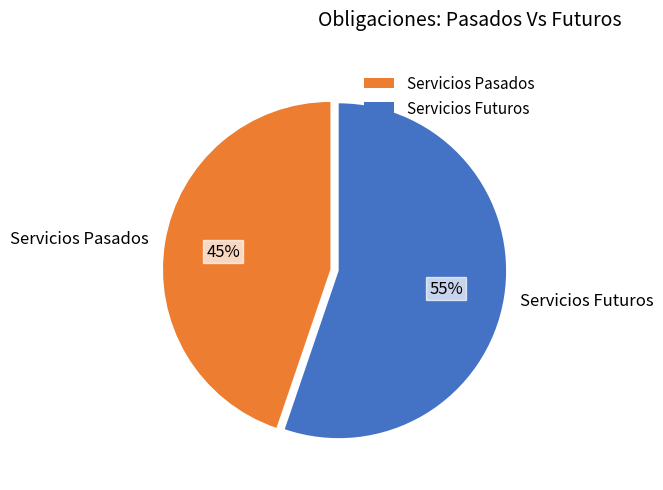

Is the sum of Servicios Pasados and Servicios Futuros greater than half?

Yes